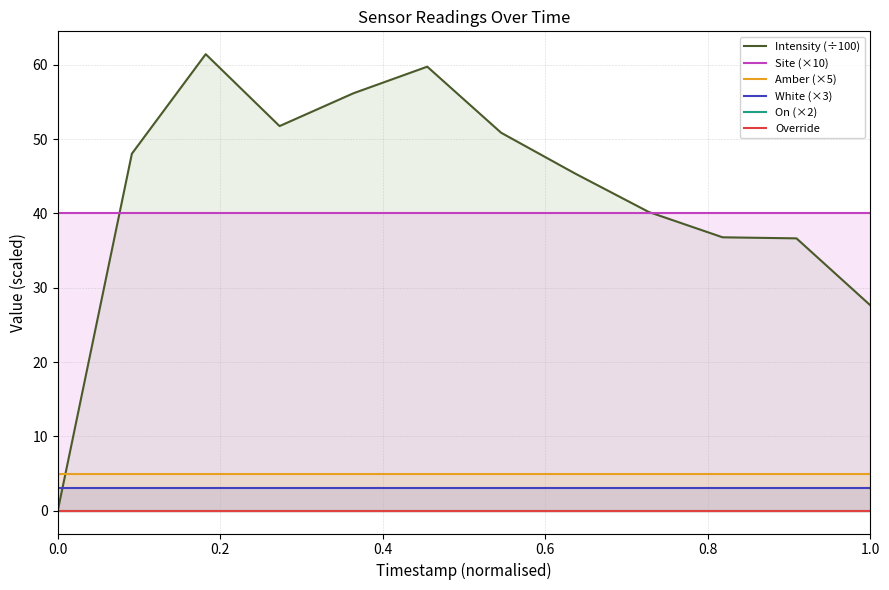

How many interior local peaks does the Intensity (÷100) series have?

2